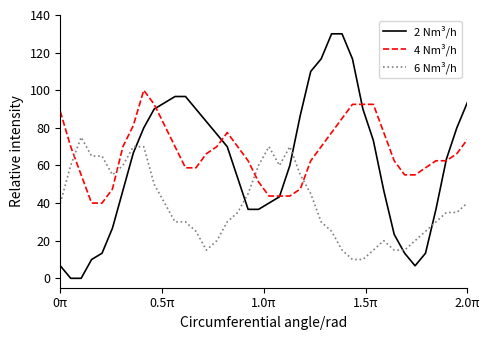

What is the maximum value shown in the chart?

130.0